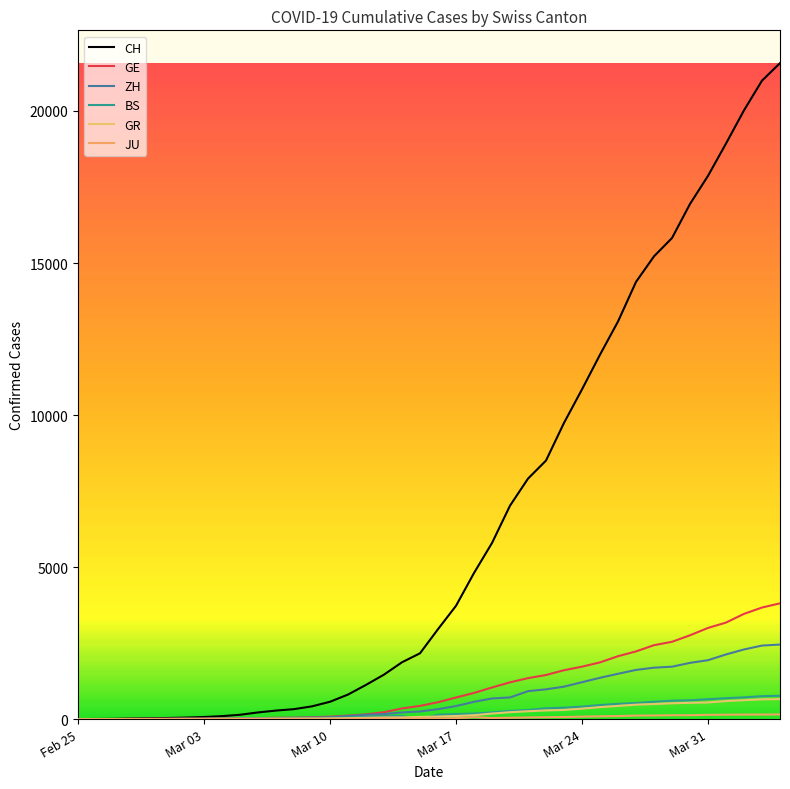

Is this an area chart (filled region under the line)?

No